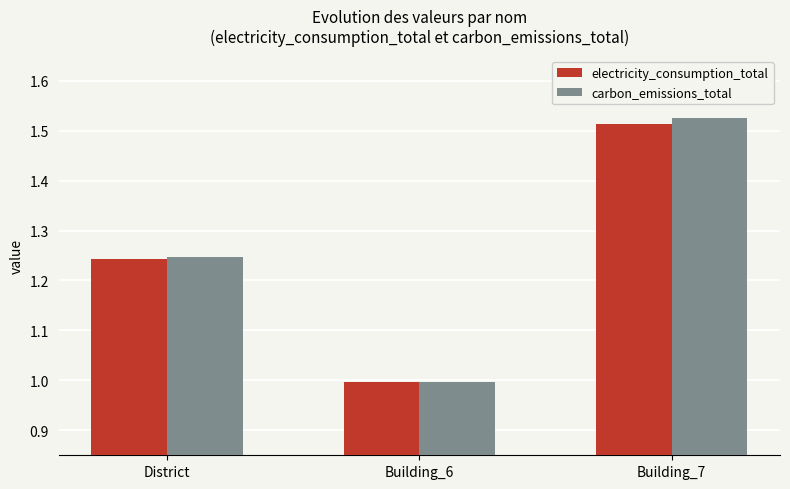

How many categories are shown in the chart?

3